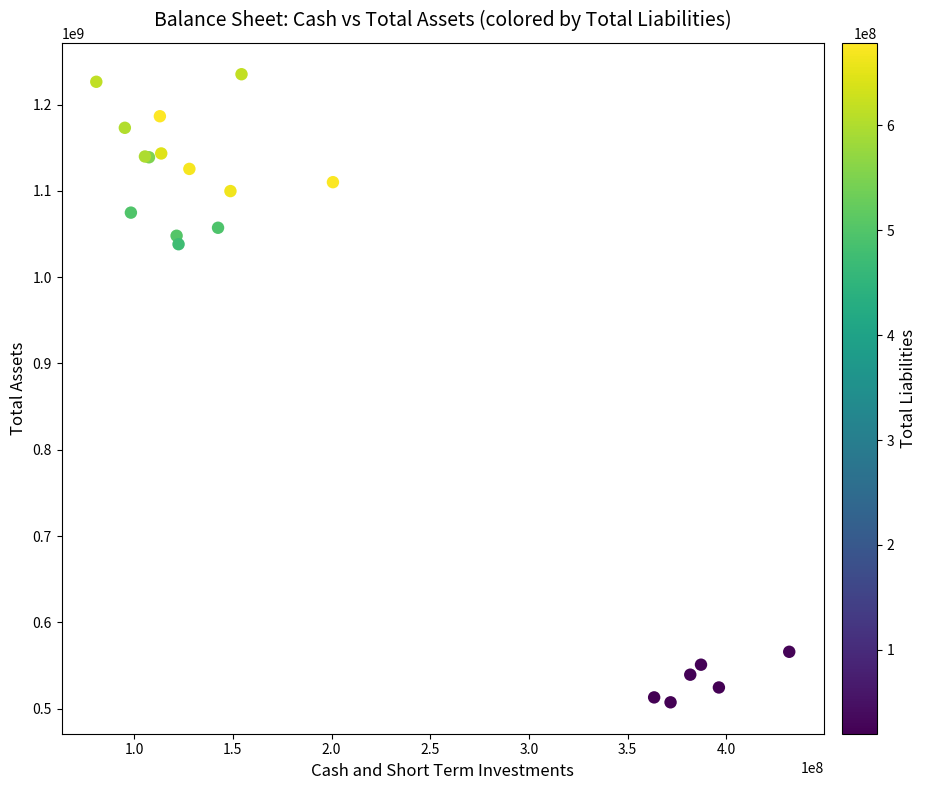

What Y value in the scatter plot is closest to 871217500?

1038148000